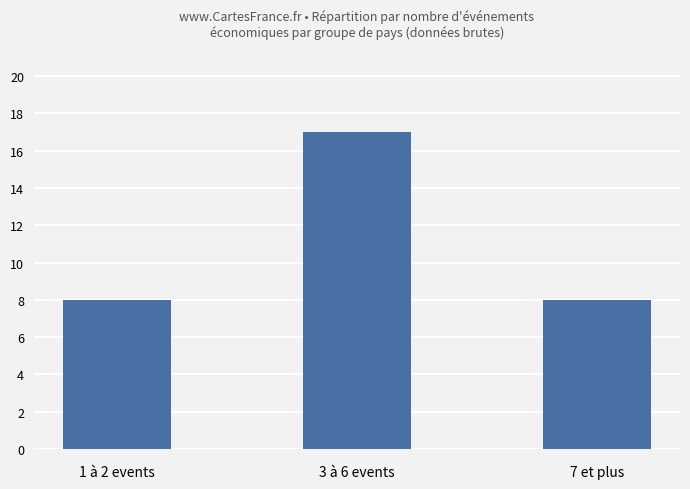

Reading left to right, extract all data points from this chart.

1 à 2 events=8	3 à 6 events=17	7 et plus=8